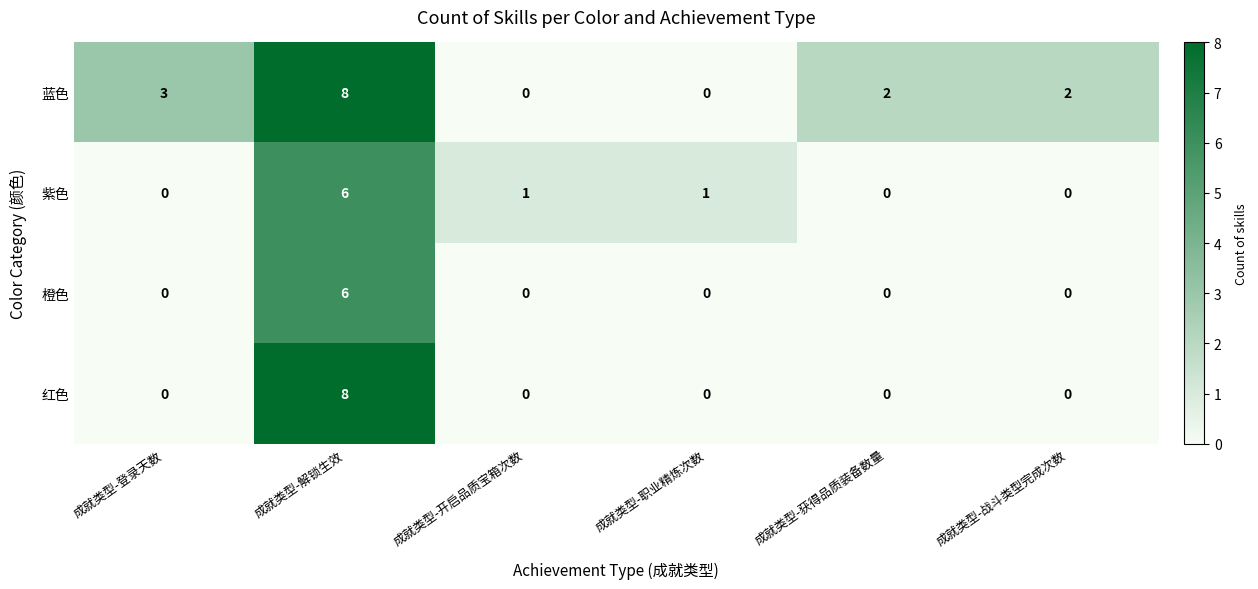

How many values in 蓝色 are above zero?

4